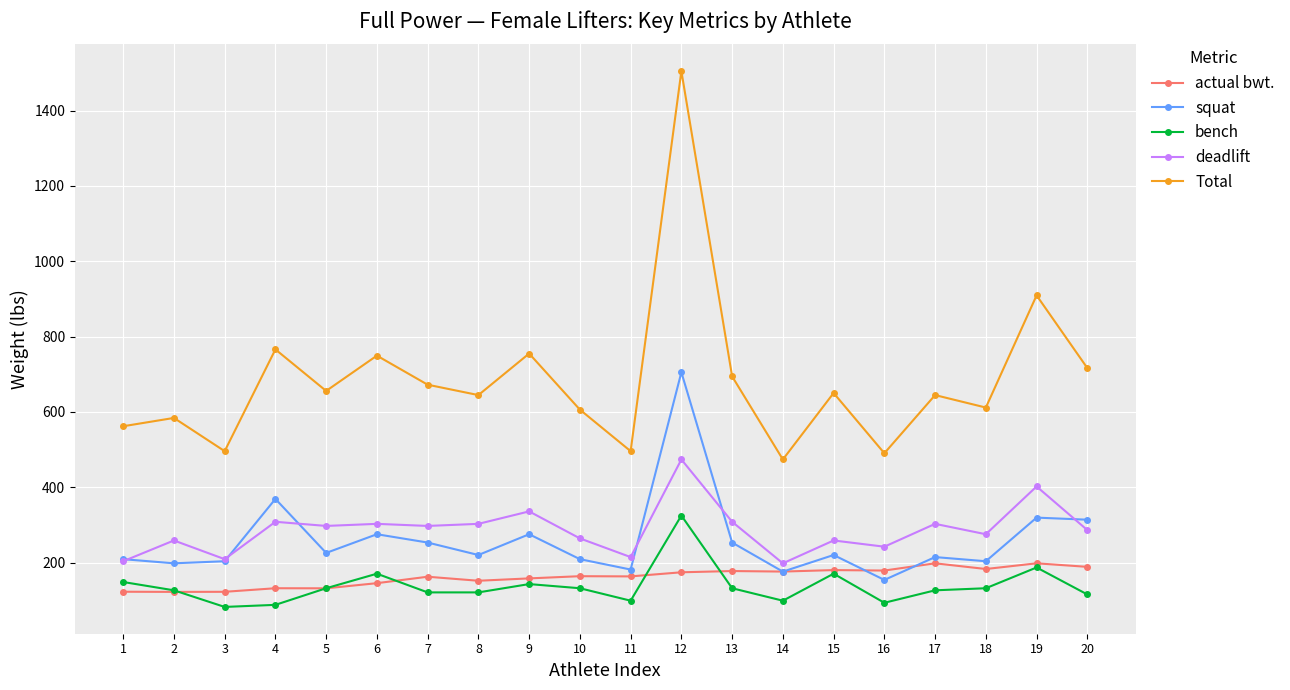

What is the maximum value shown in the chart?

1504.6